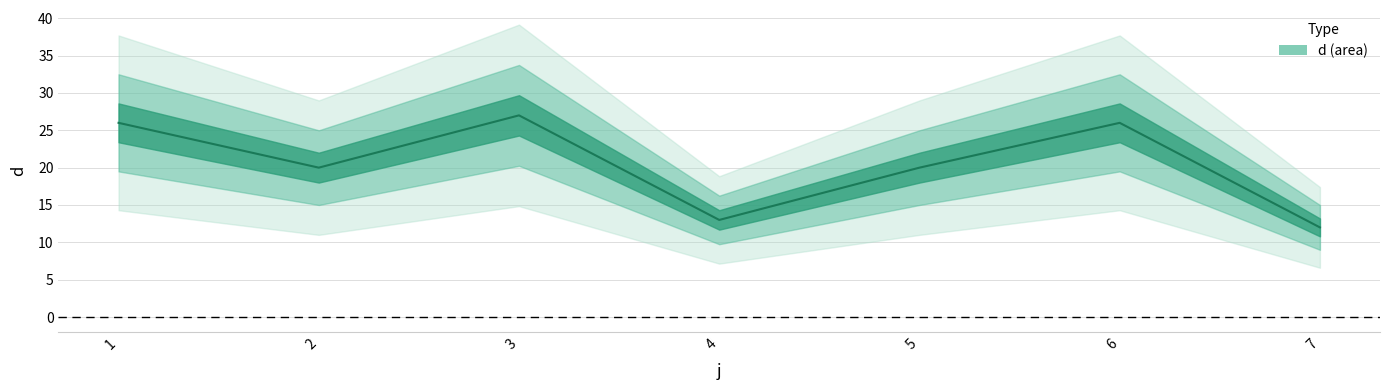

Does the chart have visible grid lines?

Yes